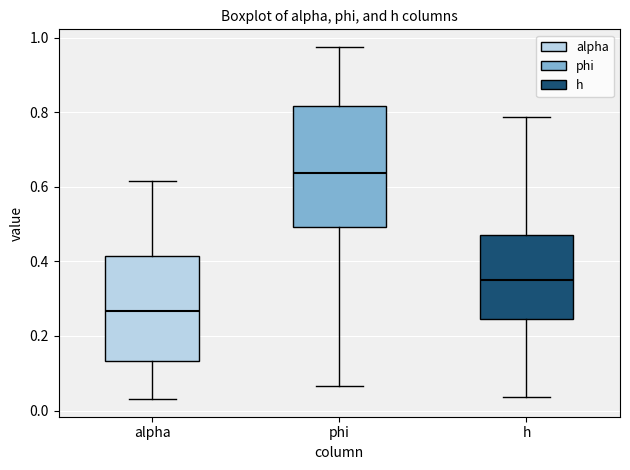

Where is the upper edge of the box for h on the y-axis? The values are not printed on the chart, so give them approximately, as read against the axis.

0.48